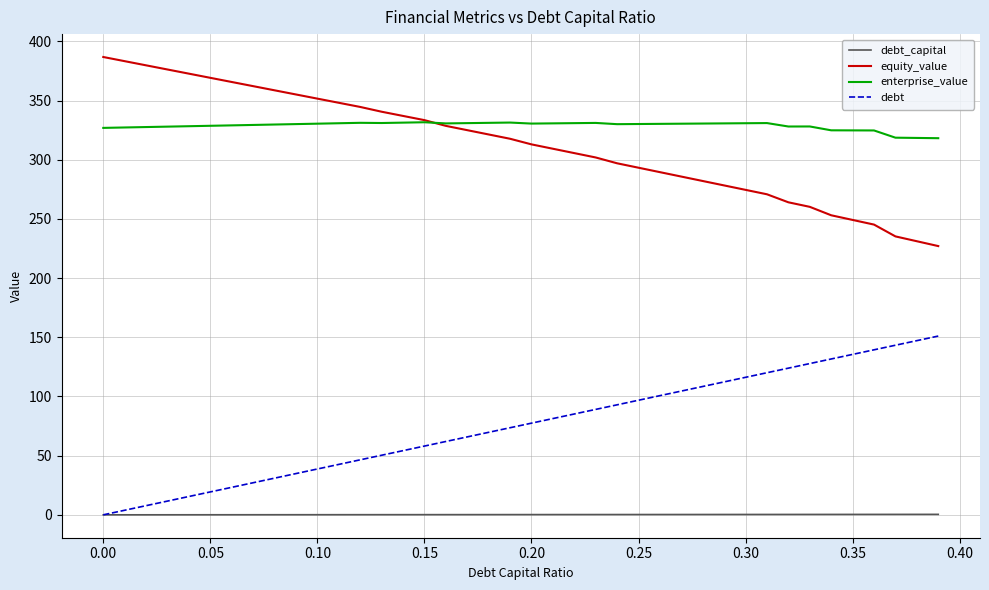

What is the difference between the maximum and minimum values in the debt series?

151.1